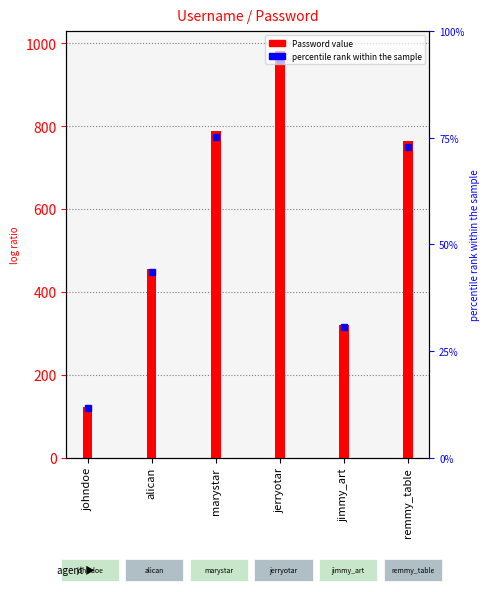

Is it true that the value at alican is 456?

True